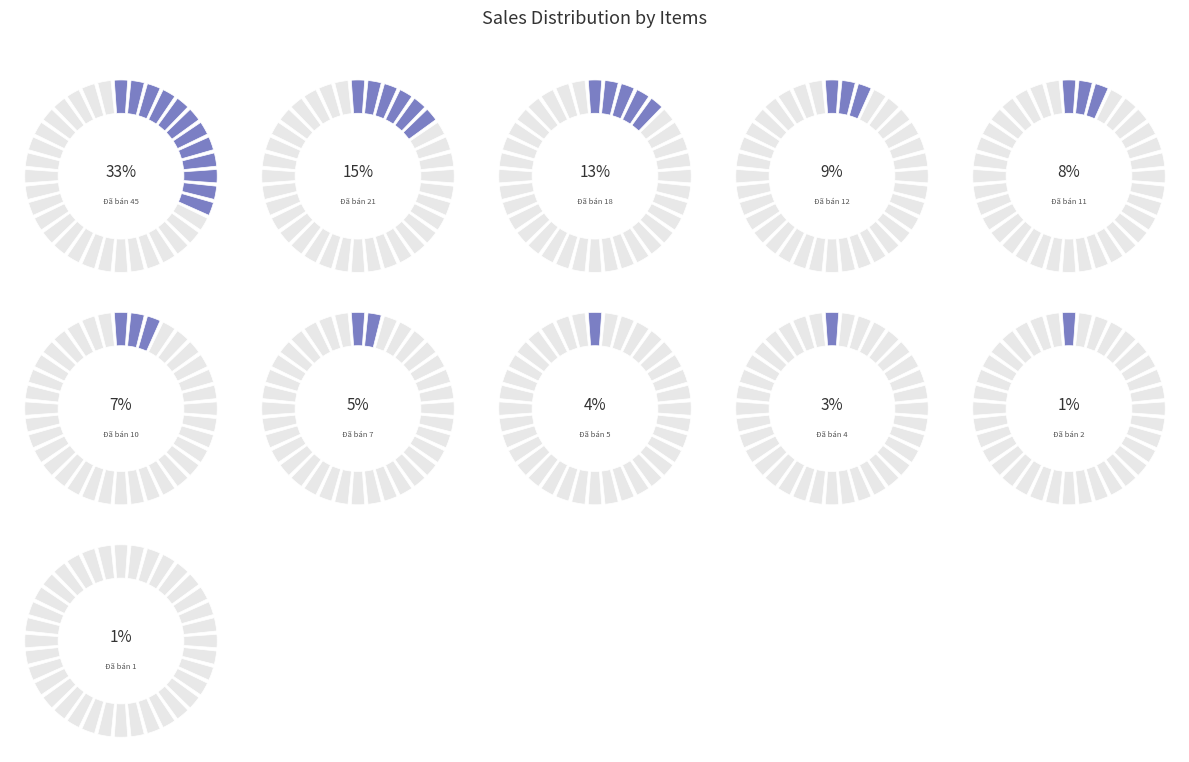

Rank the categories by value from highest to lowest.

Đã bán 45, Đã bán 21, Đã bán 18, Đã bán 12, Đã bán 11, Đã bán 10, Đã bán 7, Đã bán 5, Đã bán 4, Đã bán 2, Đã bán 1